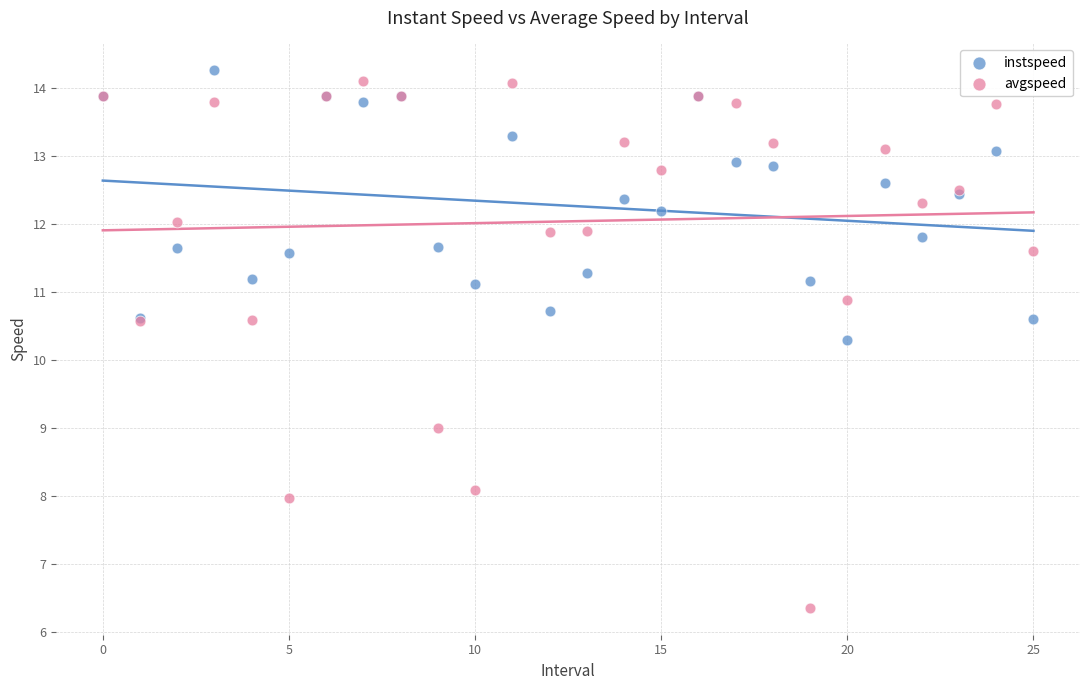

Which series contains the lowest Y value?

avgspeed